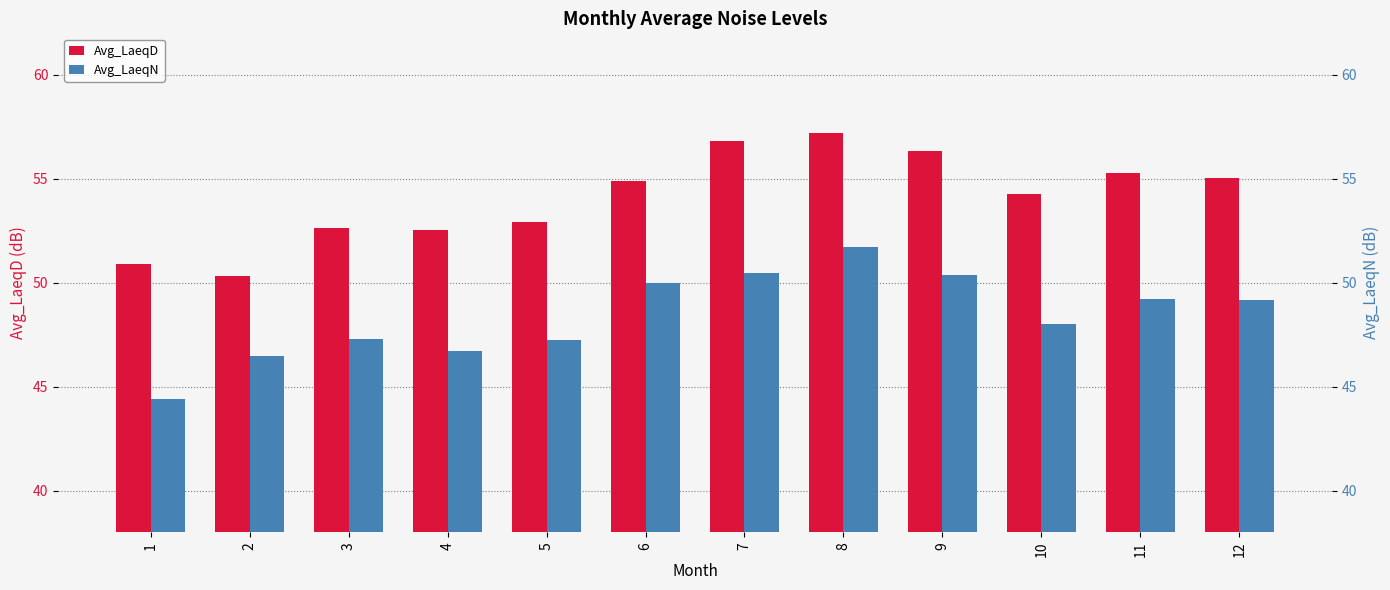

Between 1 and 9, which series saw the biggest shift?

Avg_LaeqN